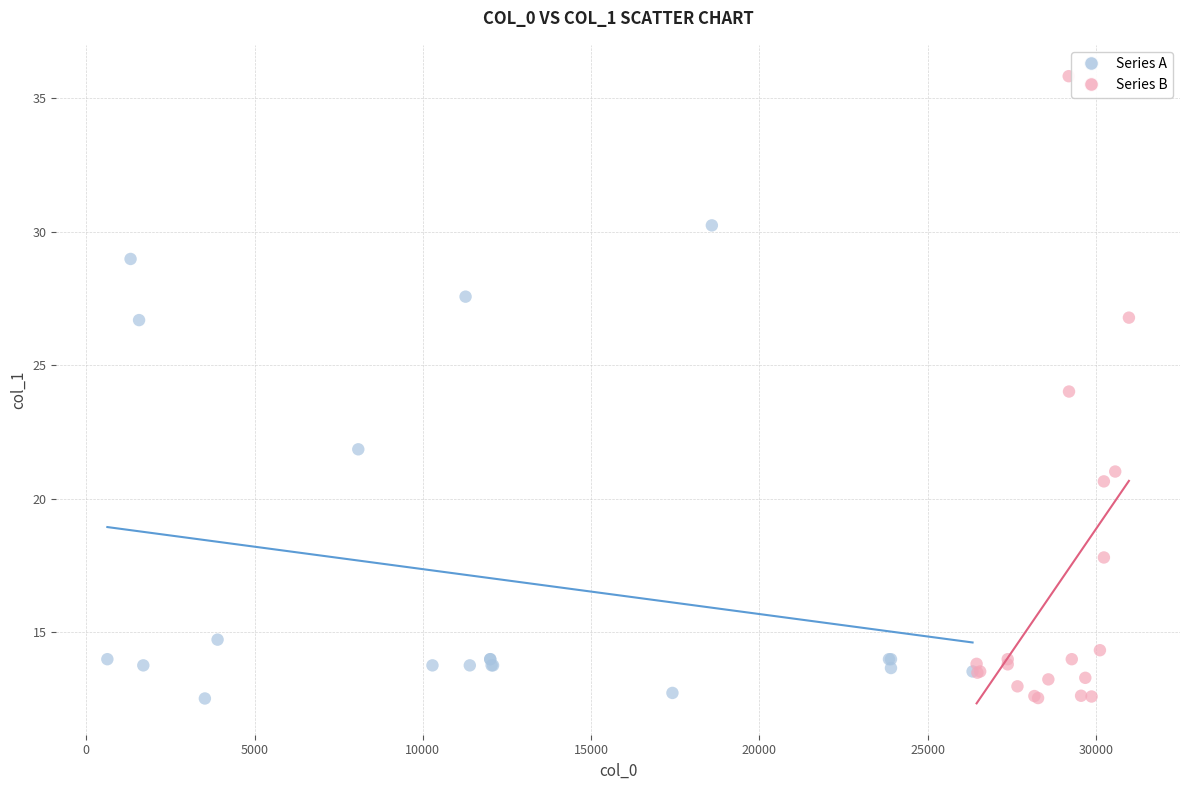

Which series contains the highest Y value?

Series B